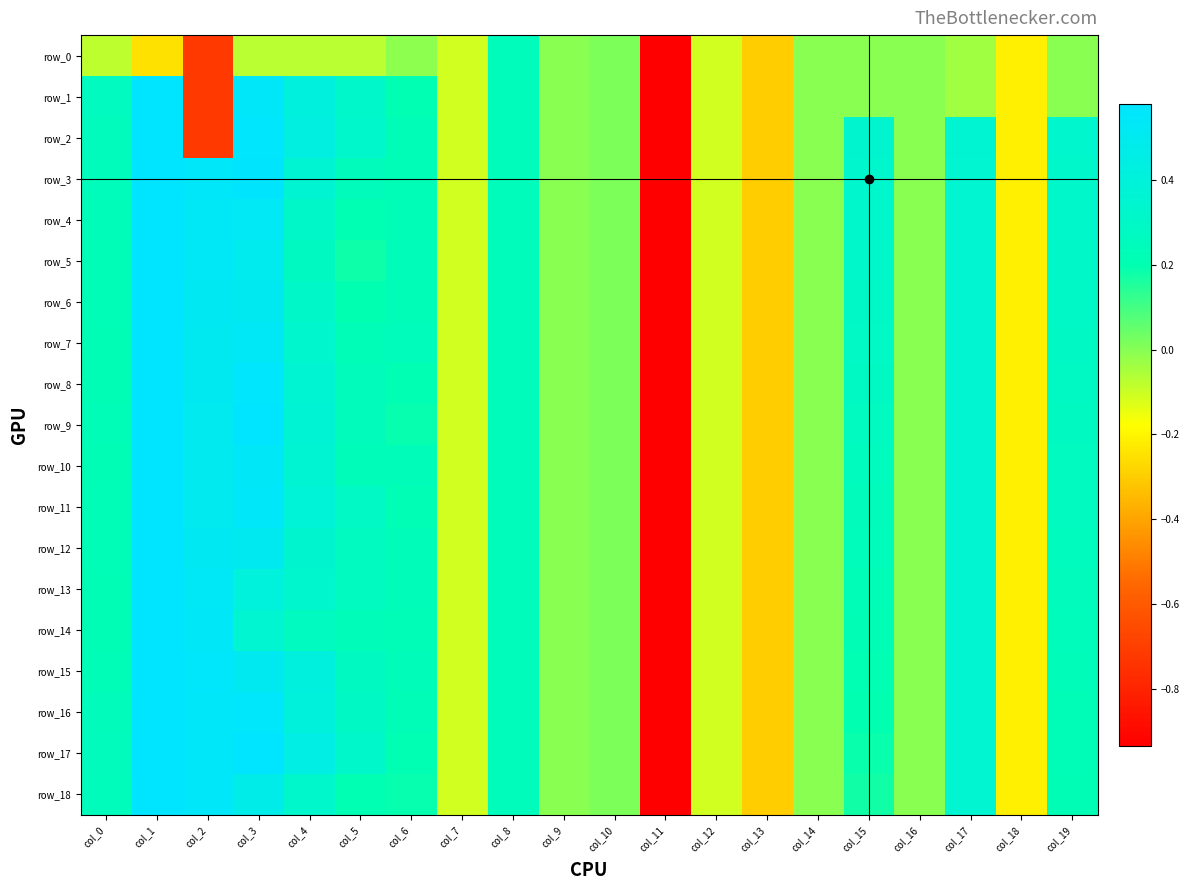

At which label is row_11 closest to -2?

col_13